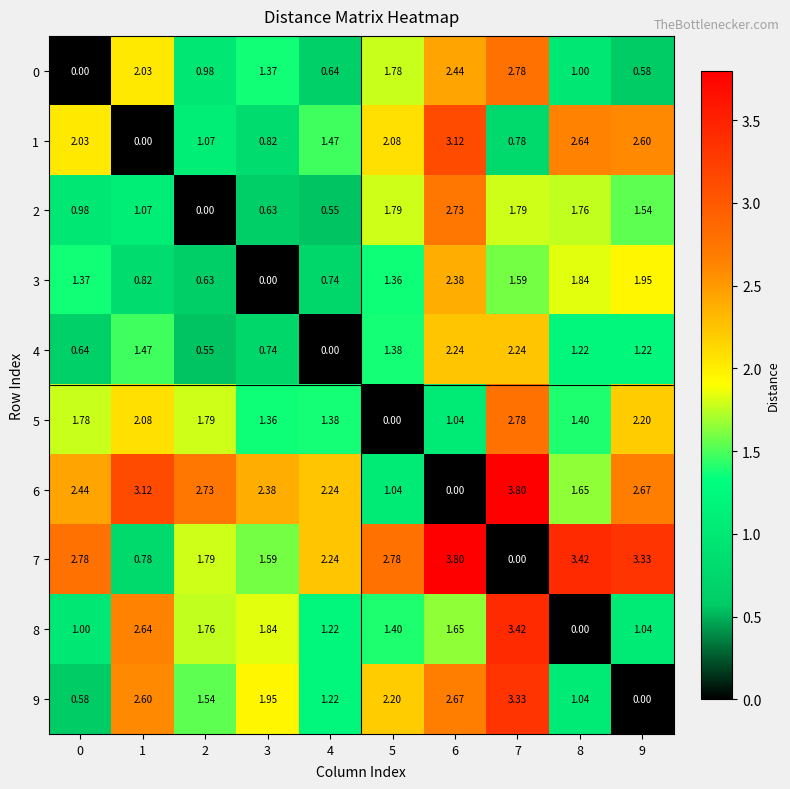

Is the value of 8 at 3 greater than the value of 0 at 8?

Yes